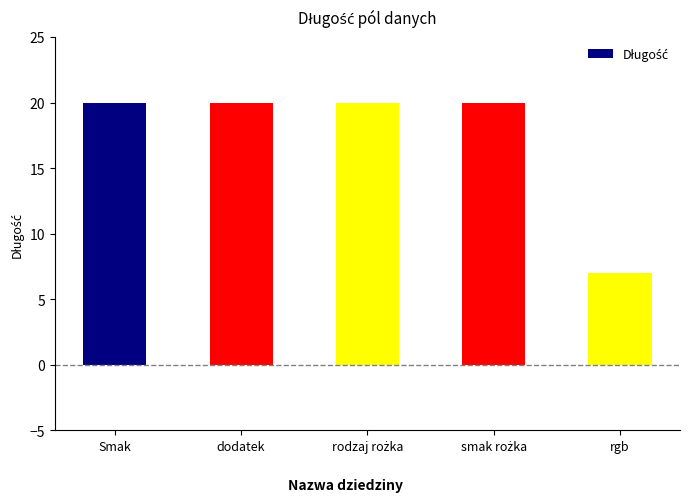

How many series are shown in this chart?

1